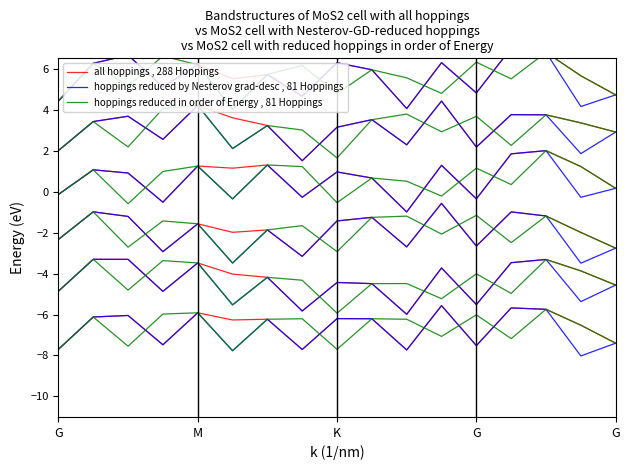

True or false: hoppings reduced in order of Energy , 81 Hoppings has a value of -6.2 at 7.

True